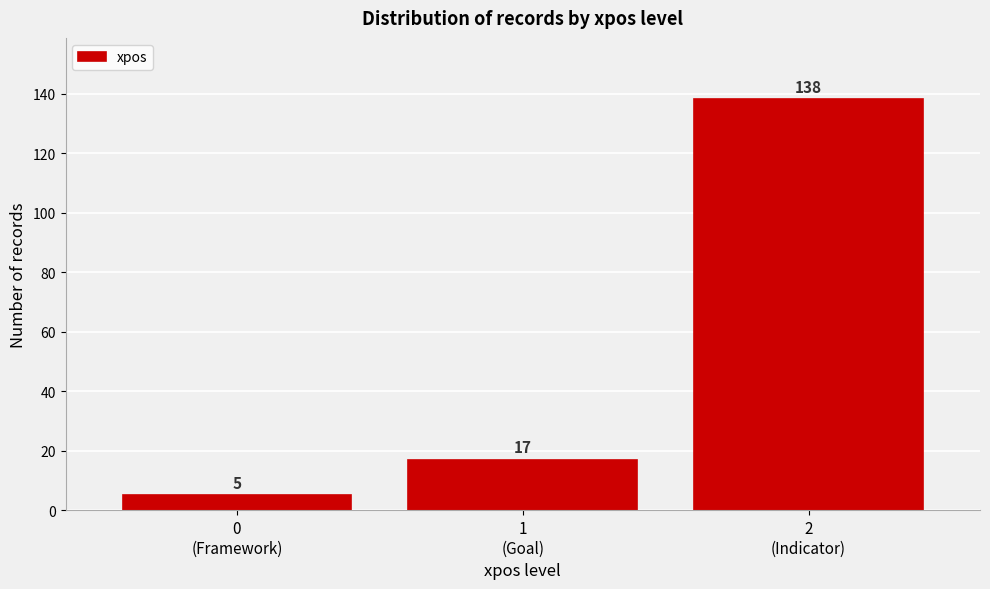

Reading left to right, extract all data points from this chart.

5	17	138